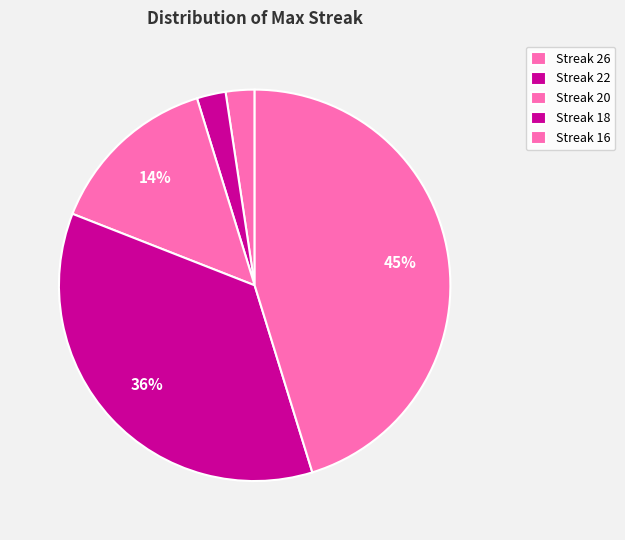

Count the number of slices in the pie.

5